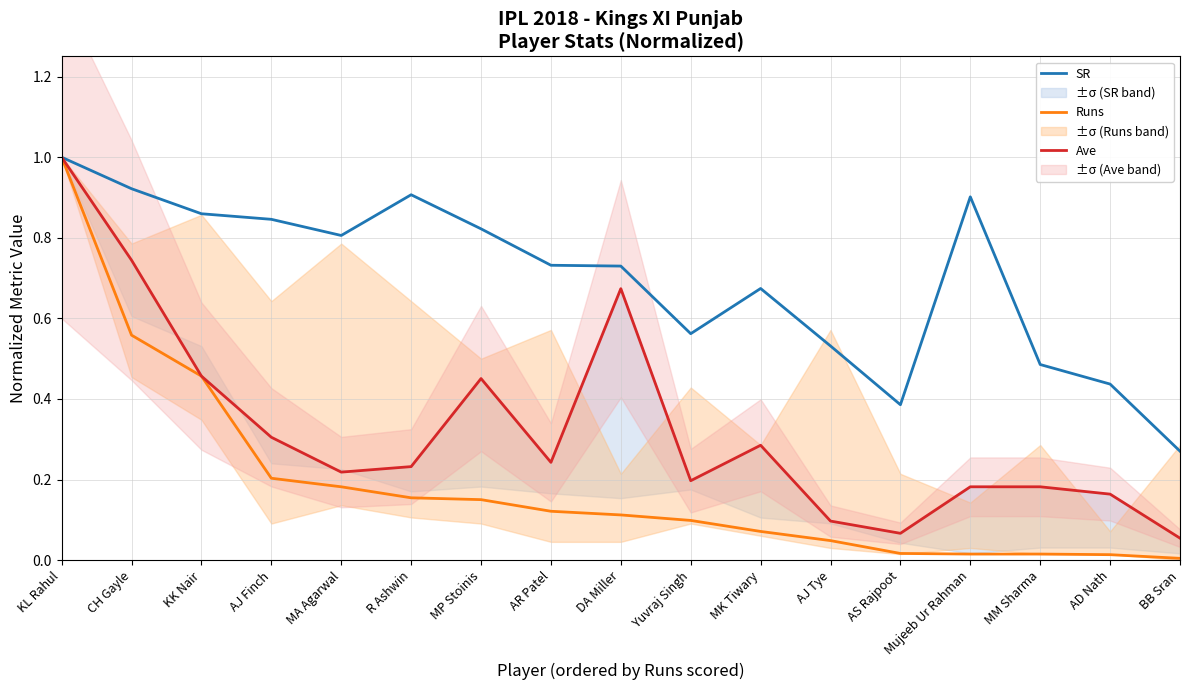

What is the label of the 8th point from the left?

AR Patel